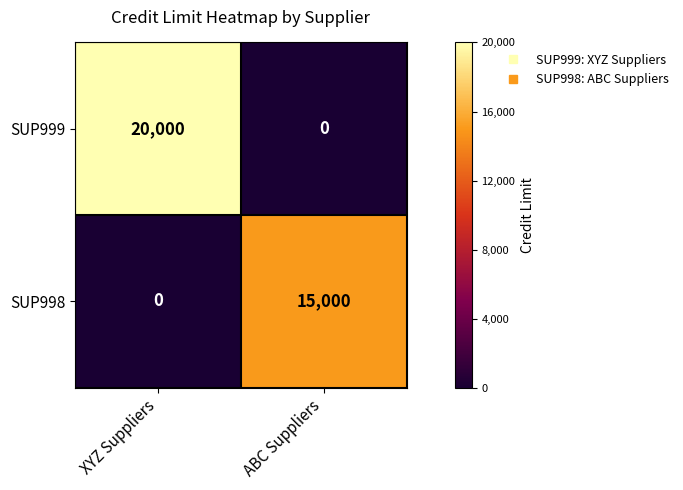

What is the difference between the maximum and minimum values in the SUP998 series?

15000